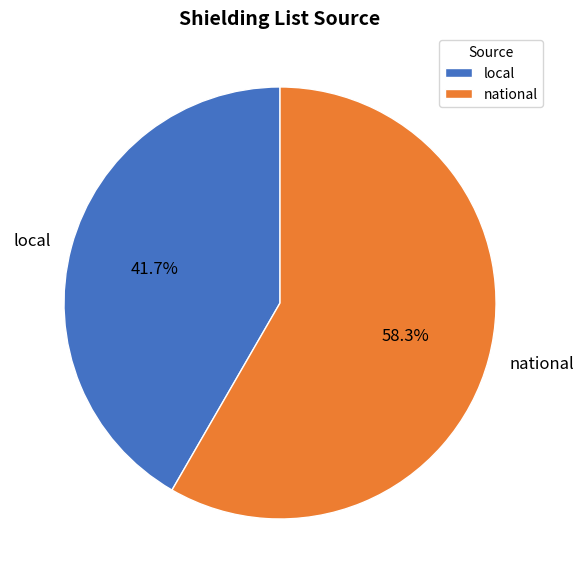

What is the smallest slice in the pie chart?

local